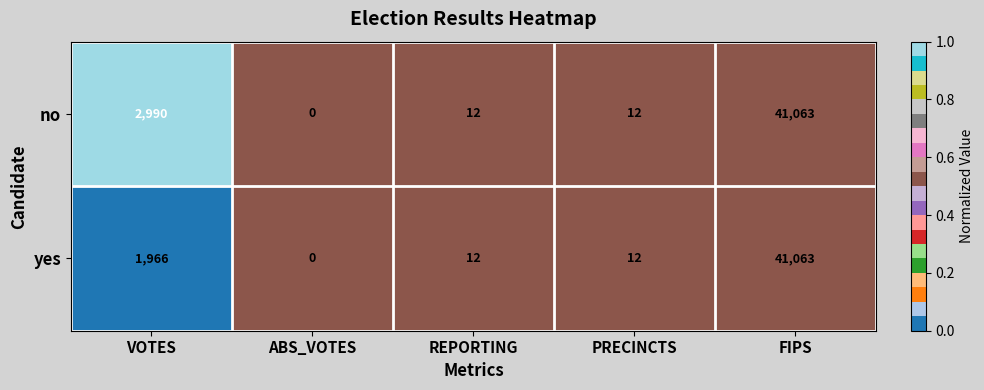

What is the difference between the second highest and second lowest values in the yes series?

1954